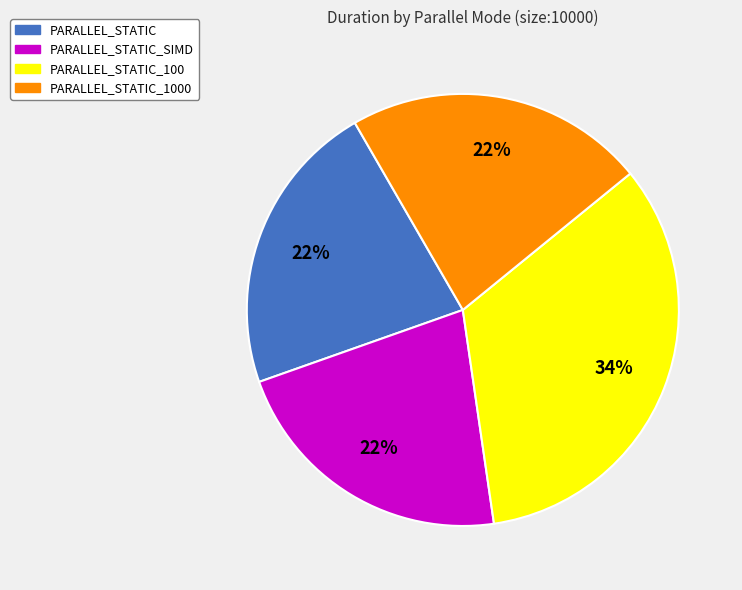

Is there any slice that represents more than half of the pie?

No